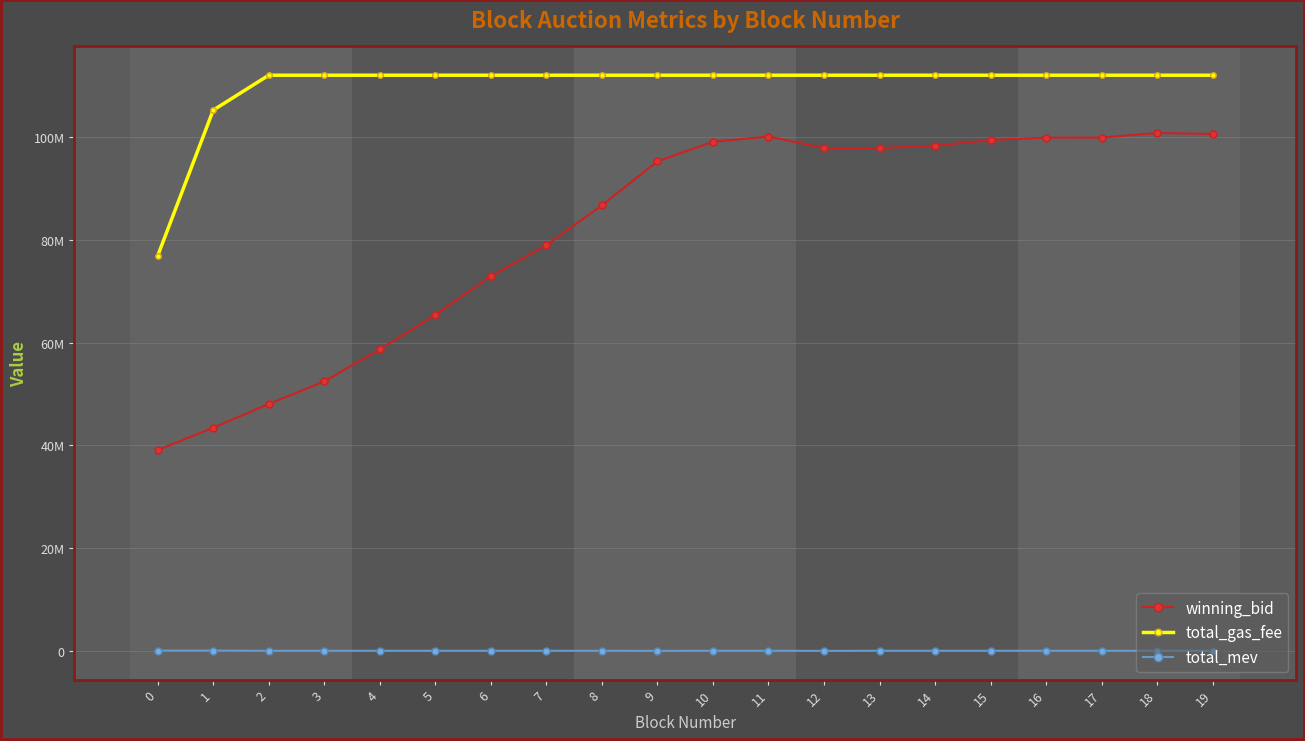

What is the maximum value shown in the chart?

112060096.0